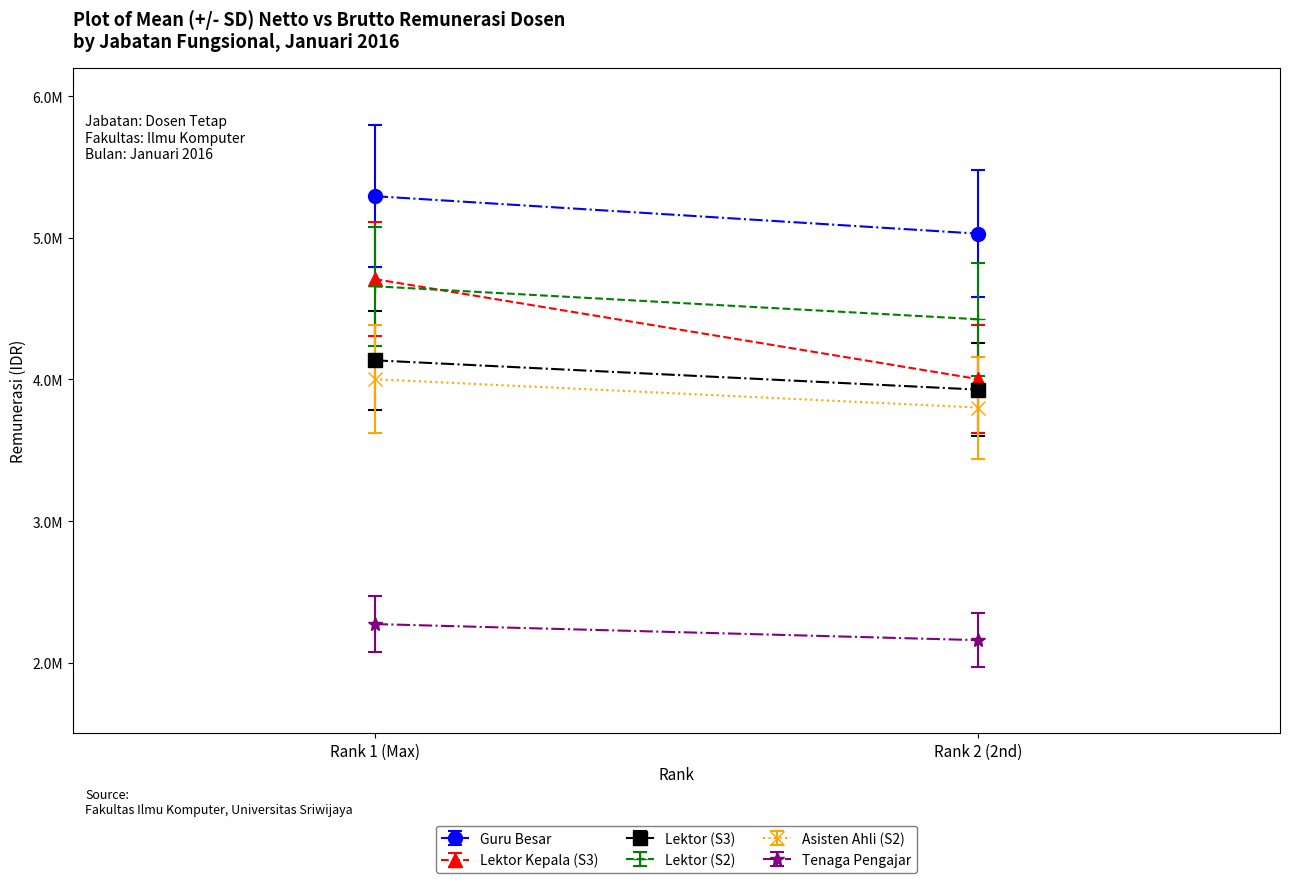

Reading left to right, what are all the values shown in this chart?

Guru Besar: 5293653.8	5028971.1
Lektor Kepala (S3): 4708270.9	4002030.2
Lektor (S3): 4134625.0	3927893.8
Lektor (S2): 4657455.0	4424582.2
Asisten Ahli (S2): 4001250.0	3801187.5
Tenaga Pengajar: 2272710.0	2159074.5